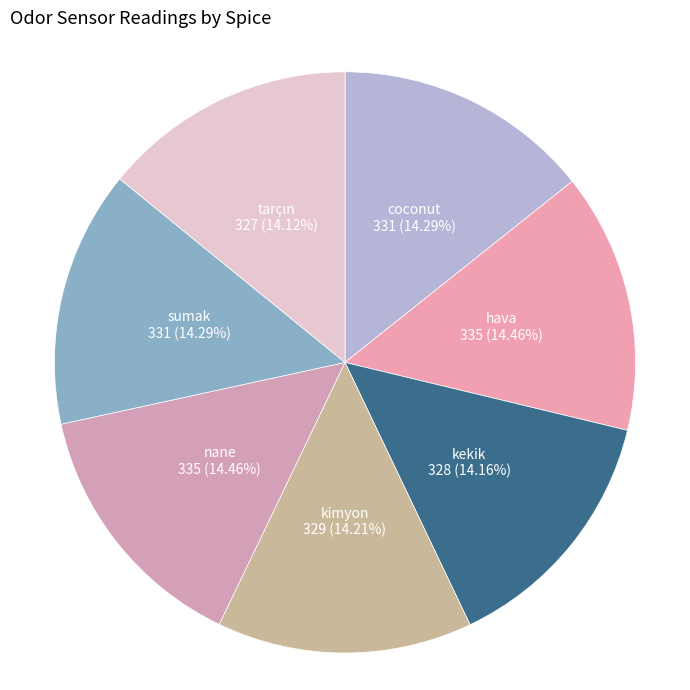

Is the sum of kekik and sumak greater than half?

No